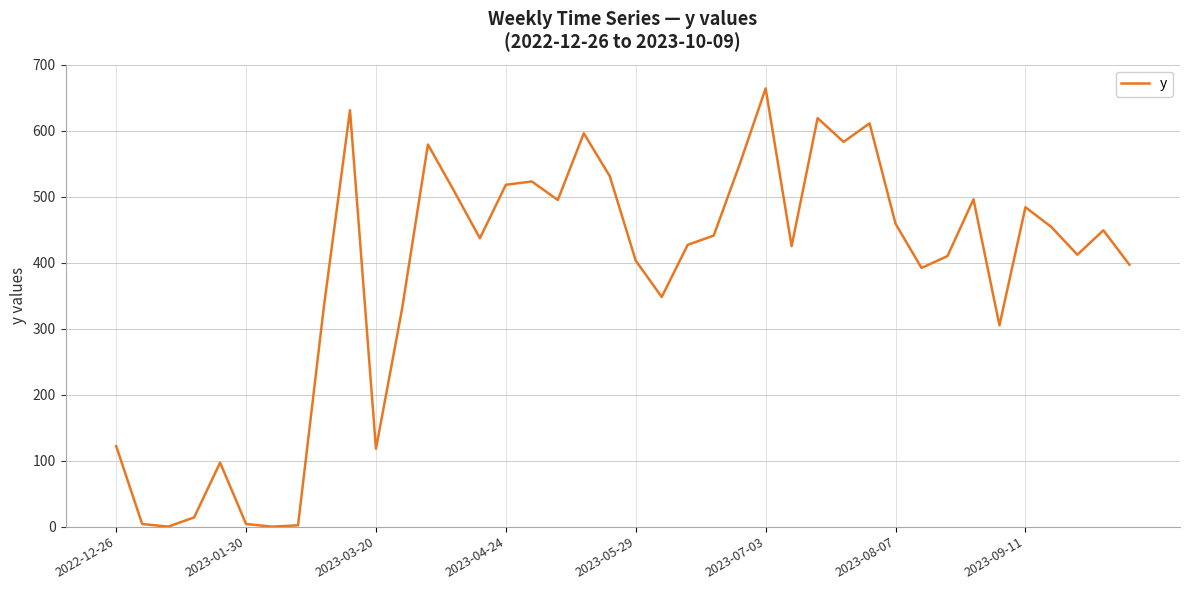

What is the maximum value shown in the chart?

664